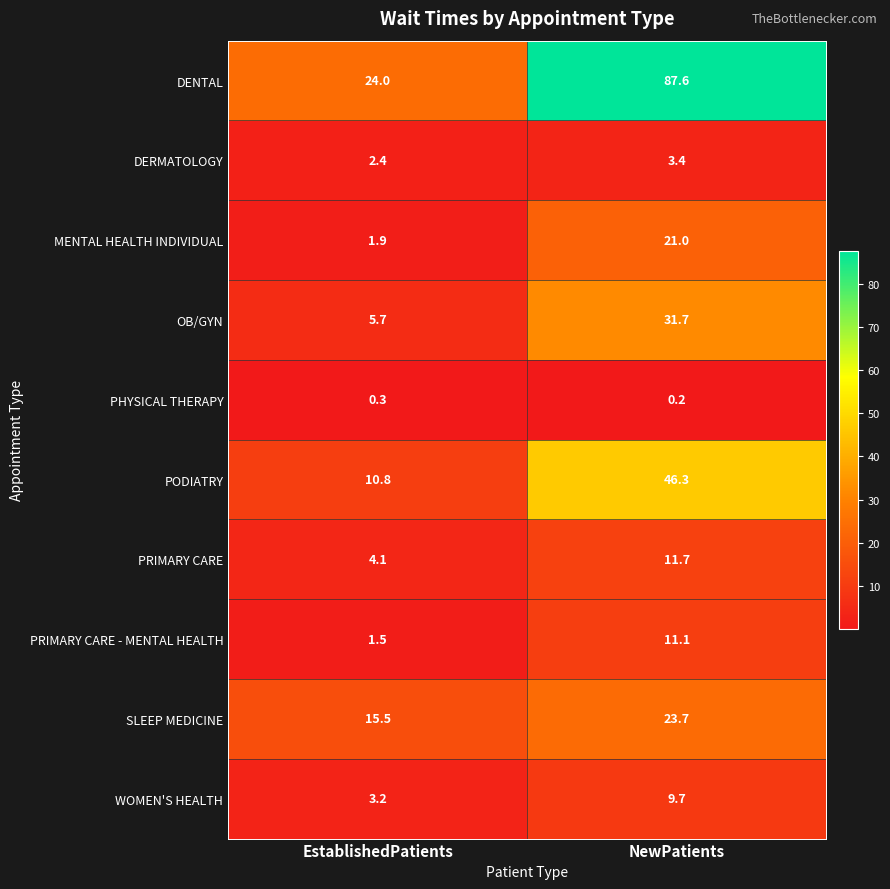

What is the approximate value of MENTAL HEALTH INDIVIDUAL at NewPatients?

21.0